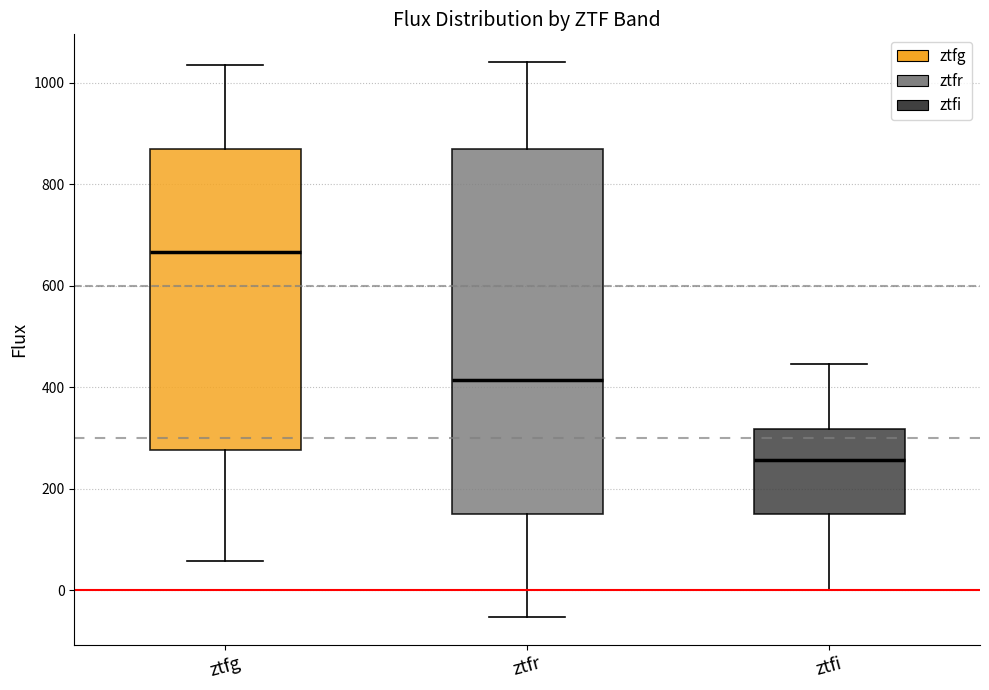

Where does the lower whisker of the box for ztfg end on the y-axis? The values are not printed on the chart, so give them approximately, as read against the axis.

60